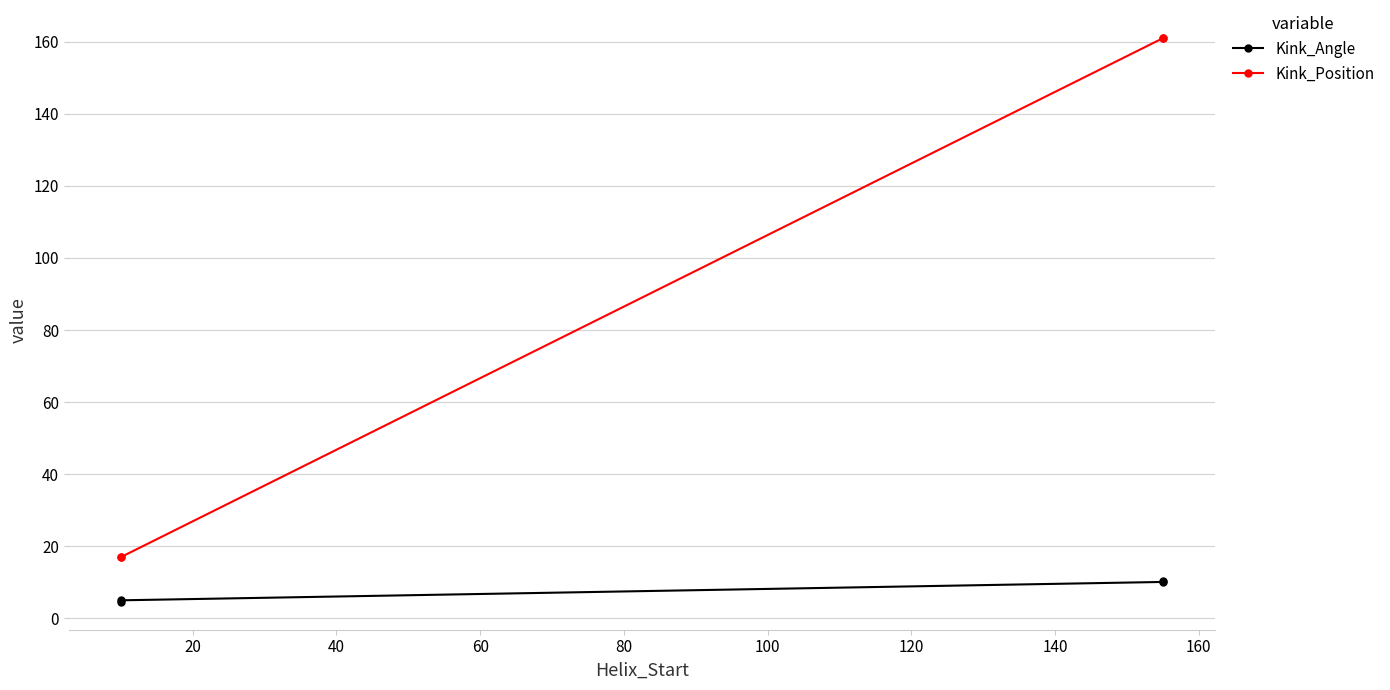

True or false: Kink_Position and Kink_Angle intersect in this chart.

False